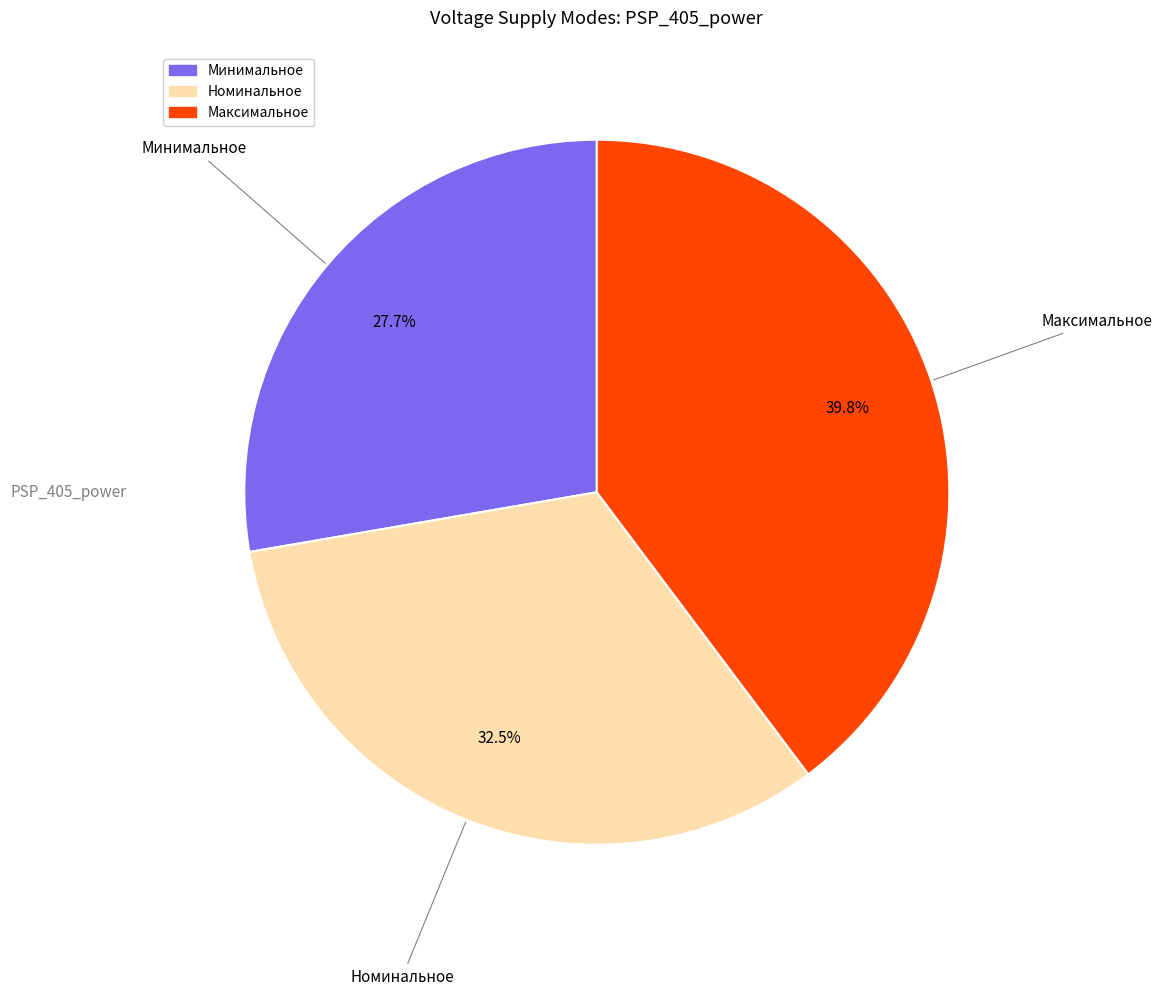

How many segments does this pie chart have?

3